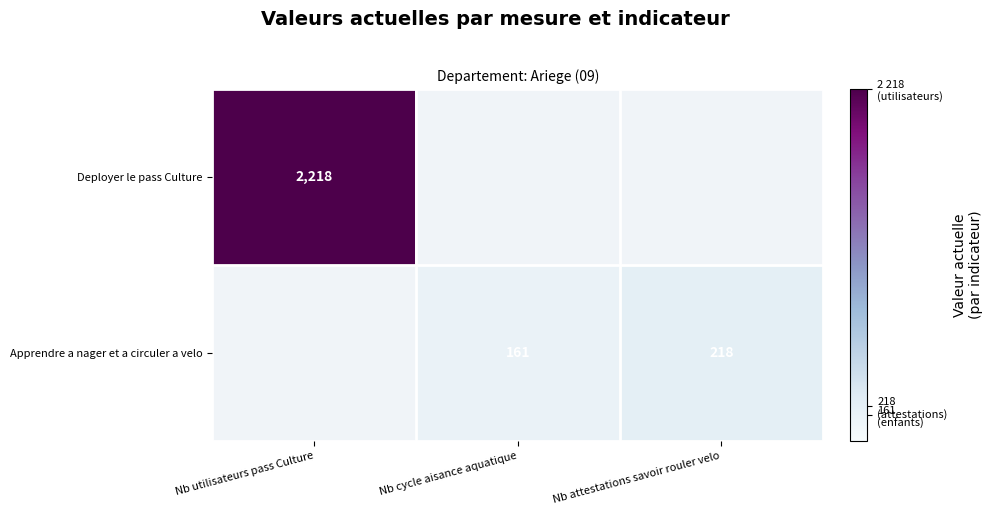

True or false: Deployer le pass Culture has a value of 3044.8 at Nb utilisateurs pass Culture.

False